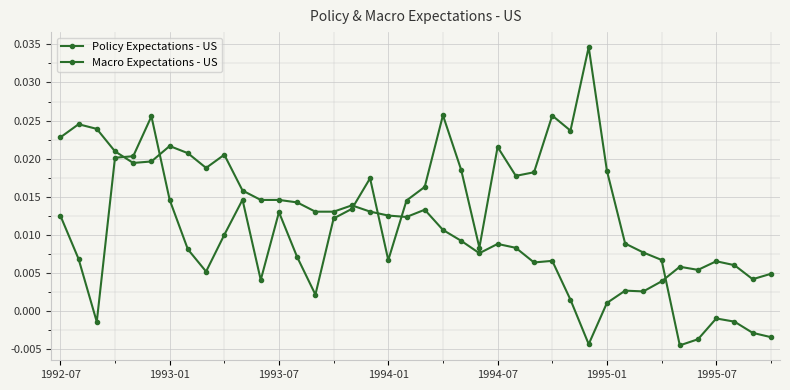

At how many categories does at least one series exceed 0?

40